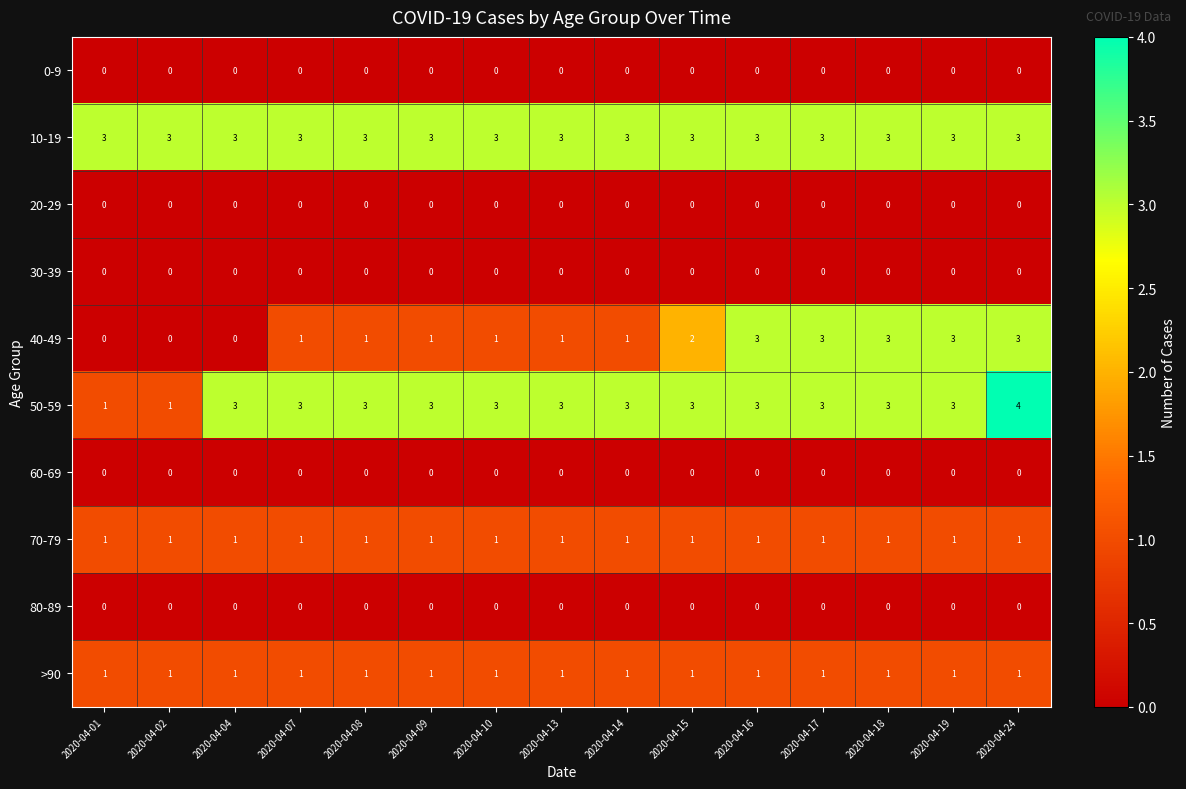

Is it true that 50-59 equals 3 at 2020-04-04?

True